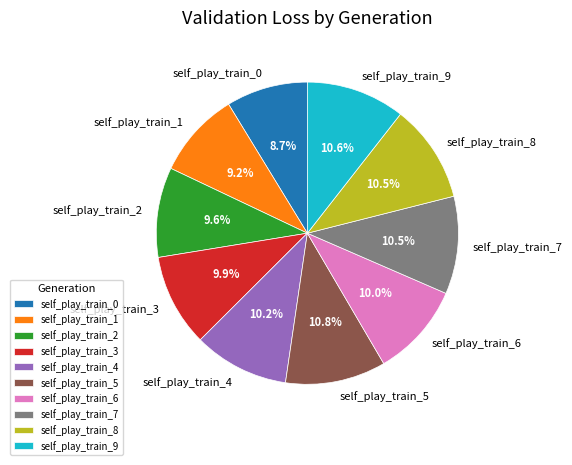

Does any single category account for the majority?

No